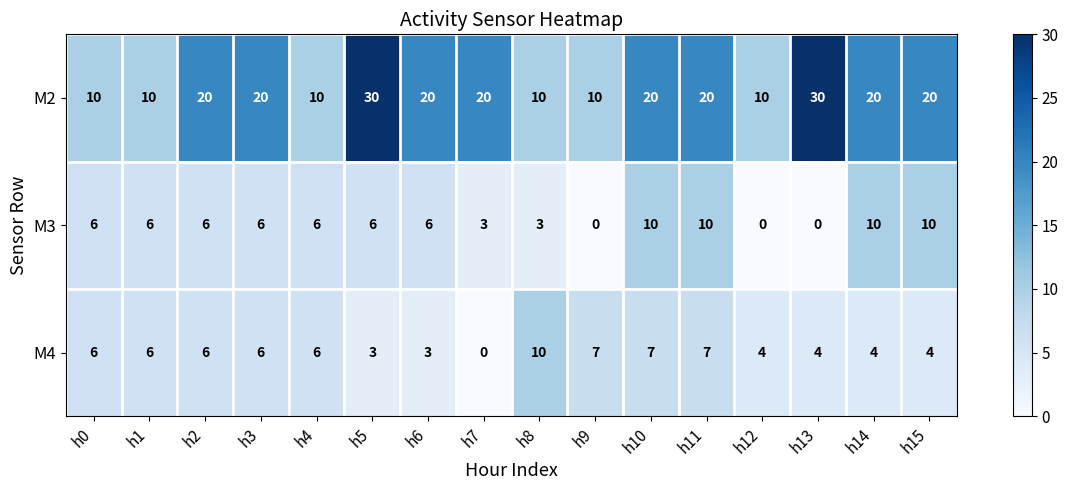

At h13, list the series in order from smallest to largest.

M3, M4, M2